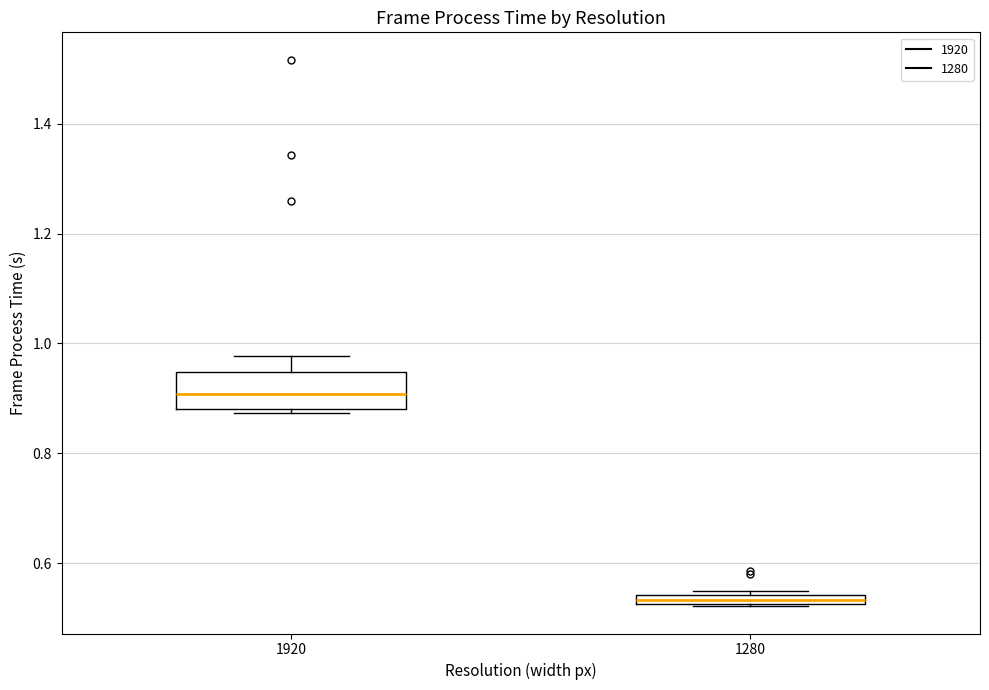

Which box is the tallest, from its lower edge to its upper edge?

1920